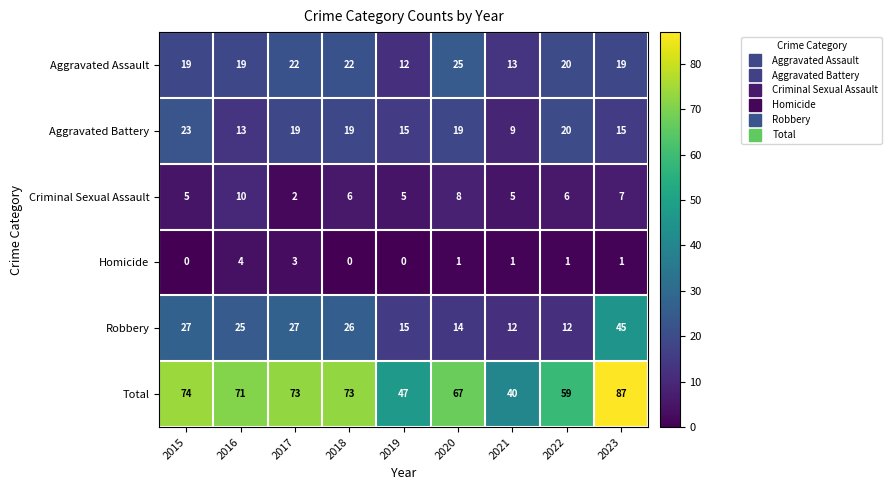

Which series has the widest spread of values?

Total